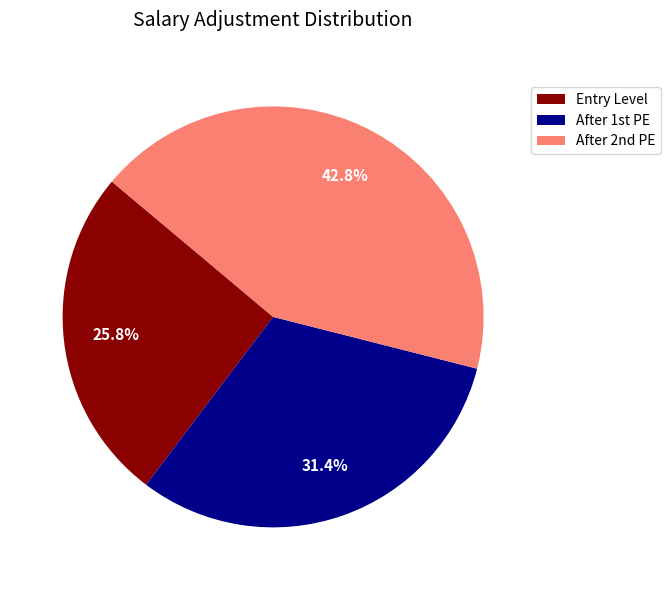

How many slices are in this pie chart?

3